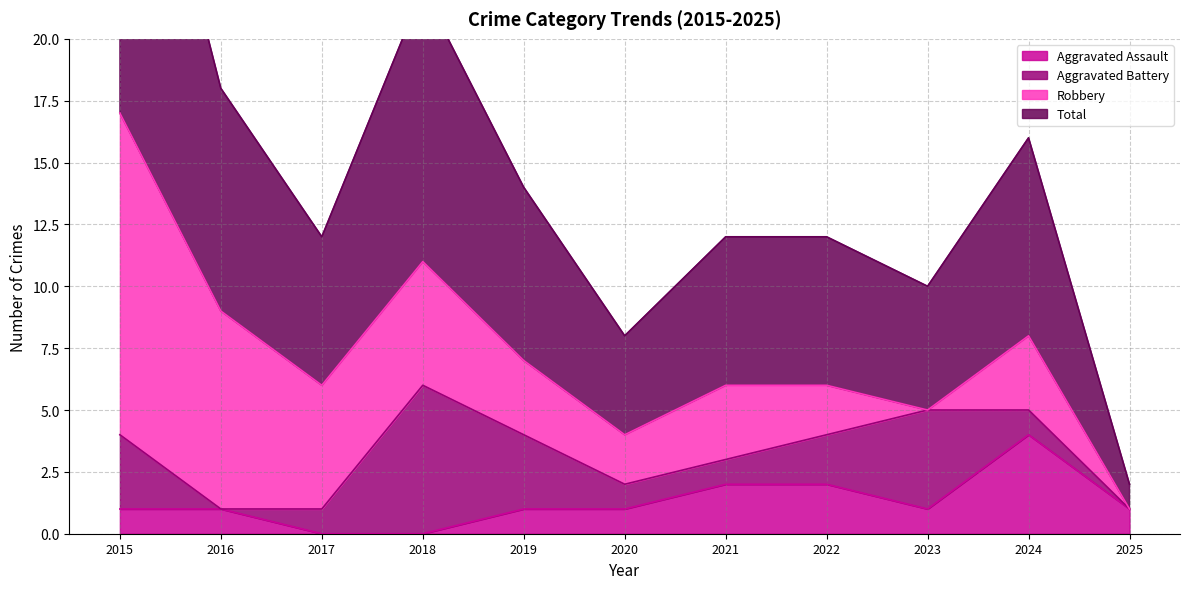

True or false: Aggravated Assault and Total intersect in this chart.

False